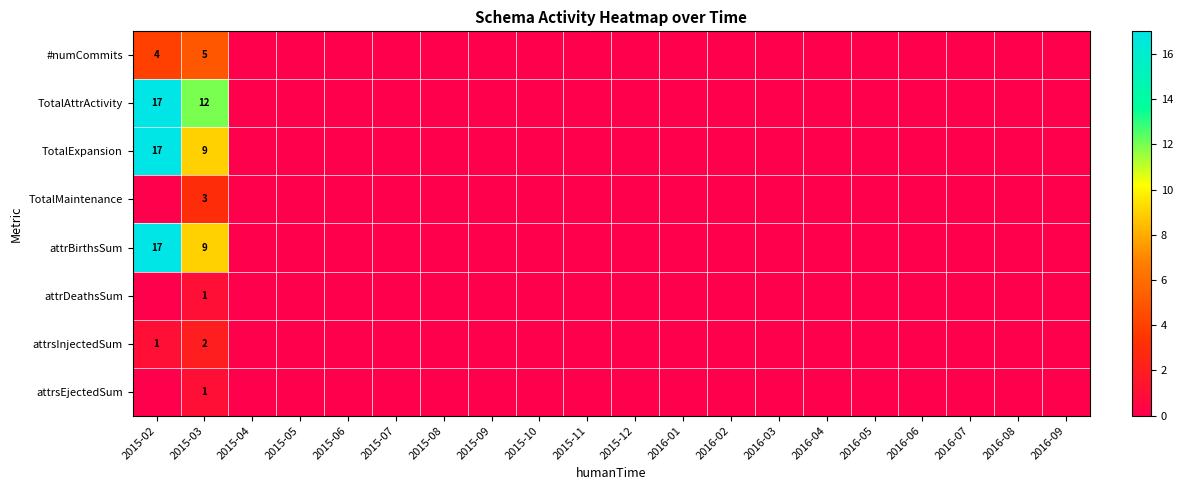

At how many categories does at least one series exceed 3?

2